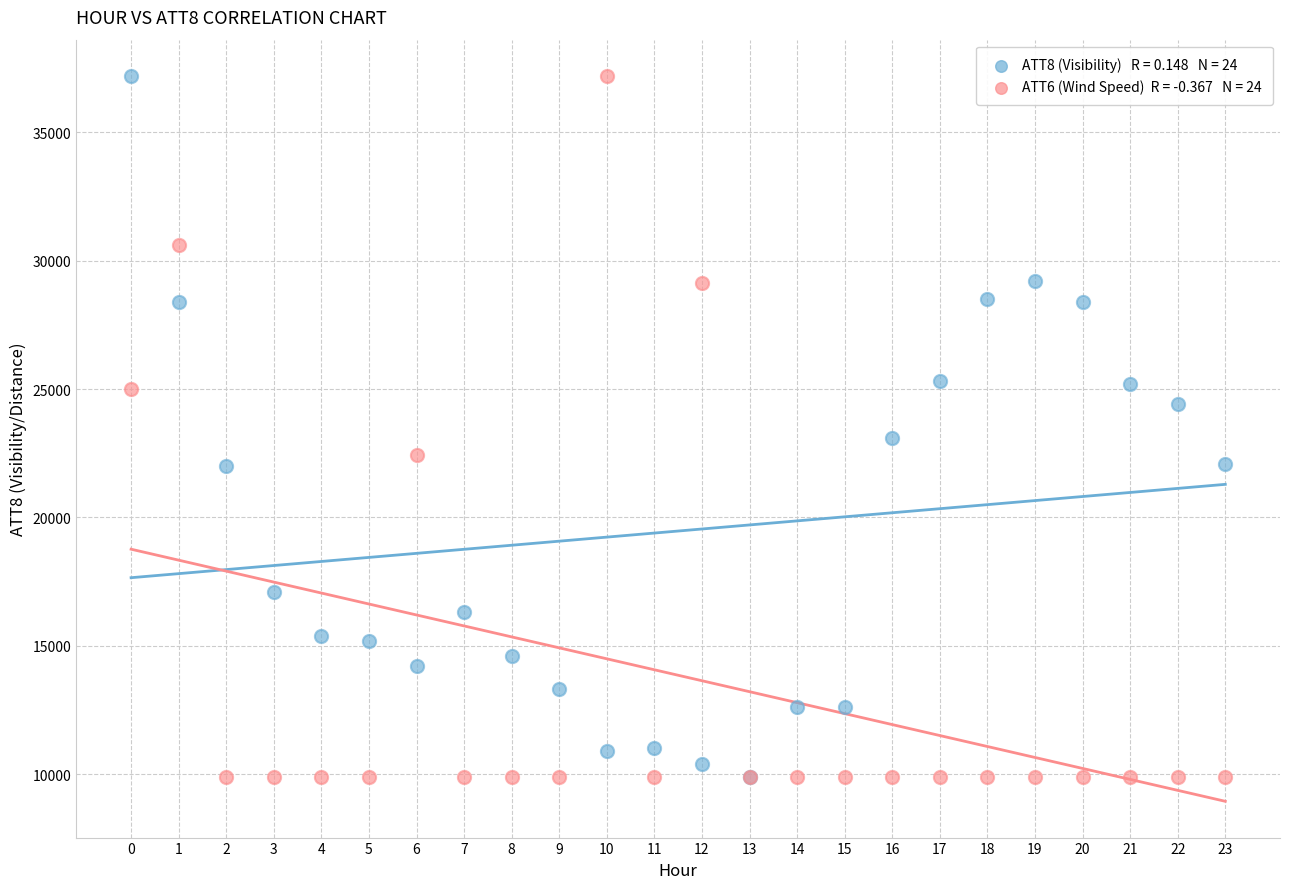

Across all series, what Y value is closest to 23550?

23100.0